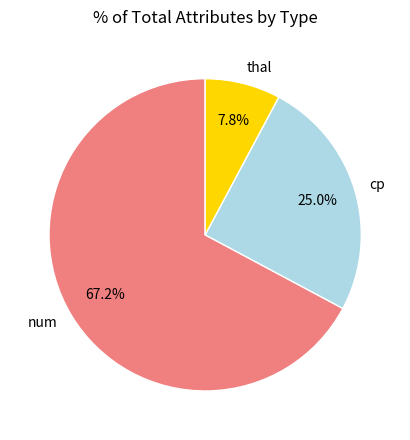

Is there a majority slice in this chart?

Yes